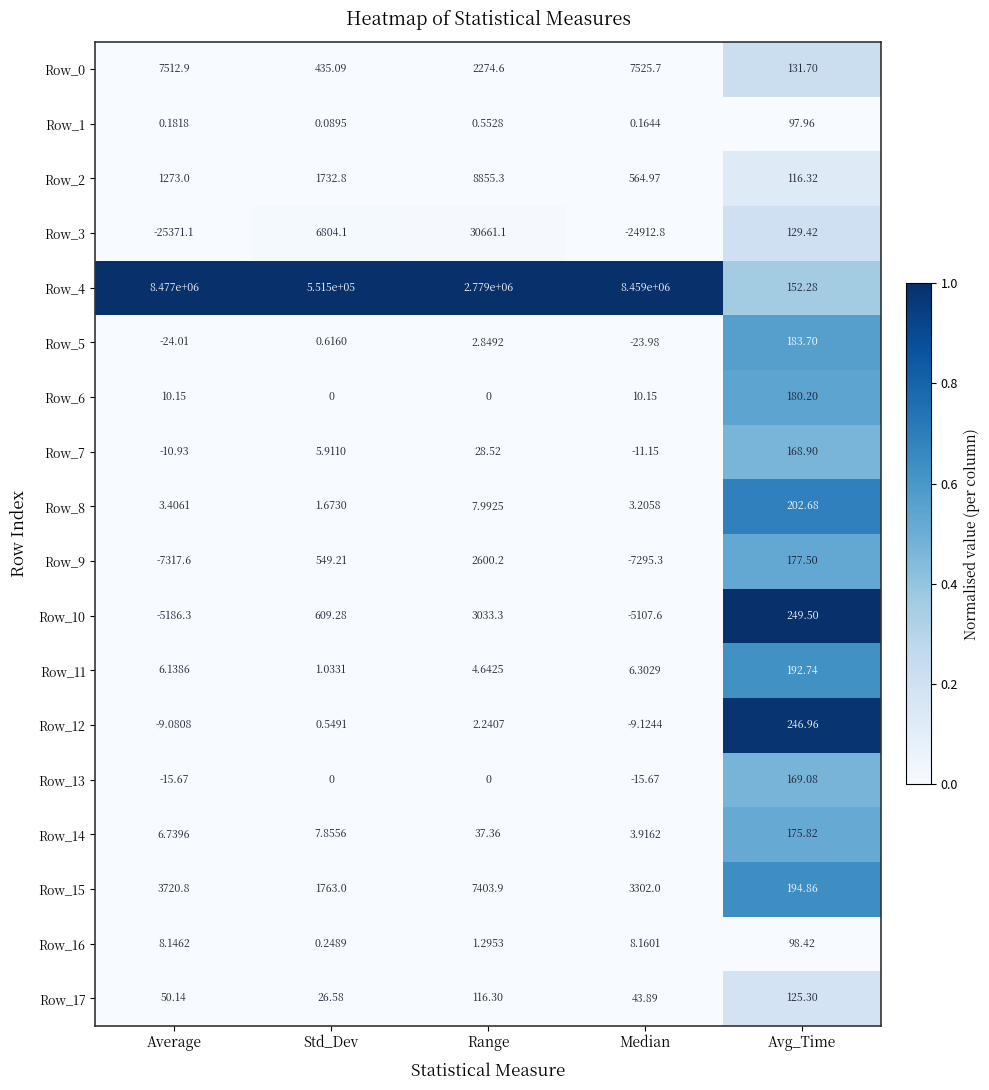

Is the value of Row_14 at Range greater than the value of Row_13 at Average?

Yes